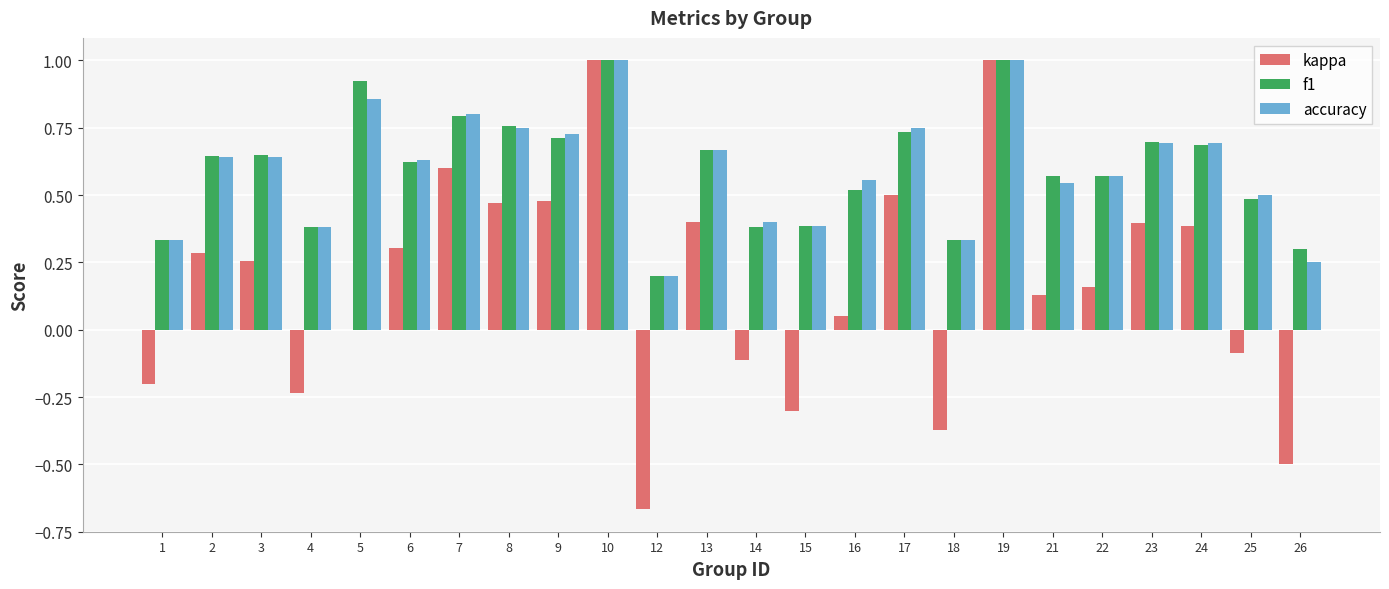

What is the total value across all series at 10?

3.0